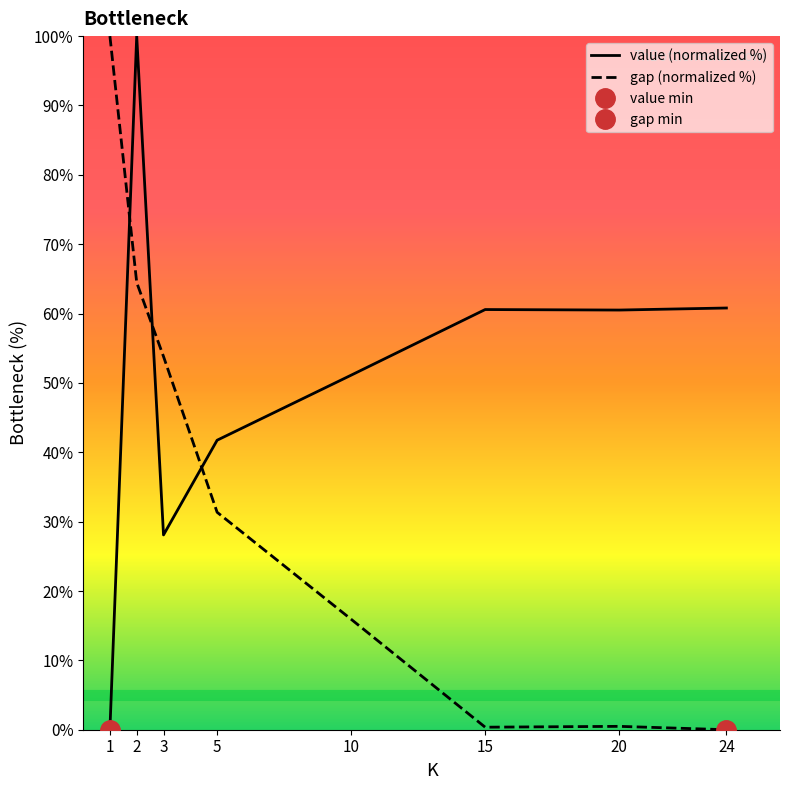

What is the greatest value displayed?

100.0